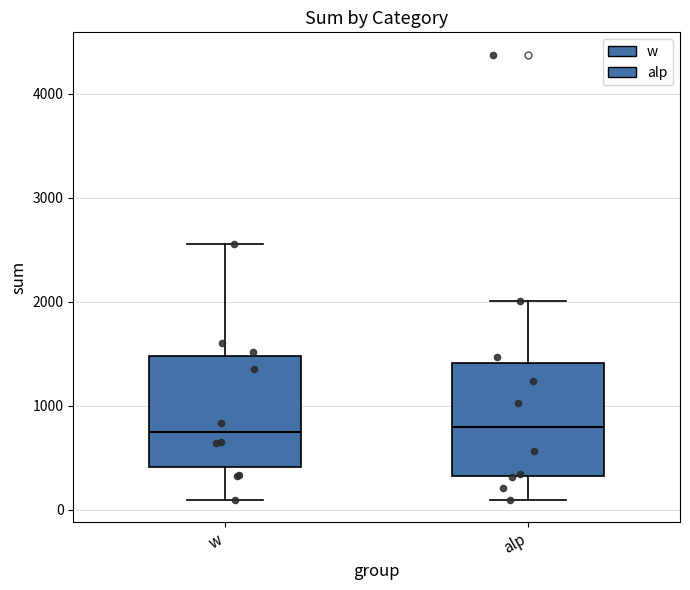

Reading left to right, transcribe this box plot: for each box, give where its median line is, the range the box spans, and where its two whiskers end, as read against the y-axis. The values are not printed on the chart, so give them approximately, as read against the axis.

w: median 700, box 400 to 1500, whiskers 100 to 2600
alp: median 800, box 300 to 1400, whiskers 100 to 2000